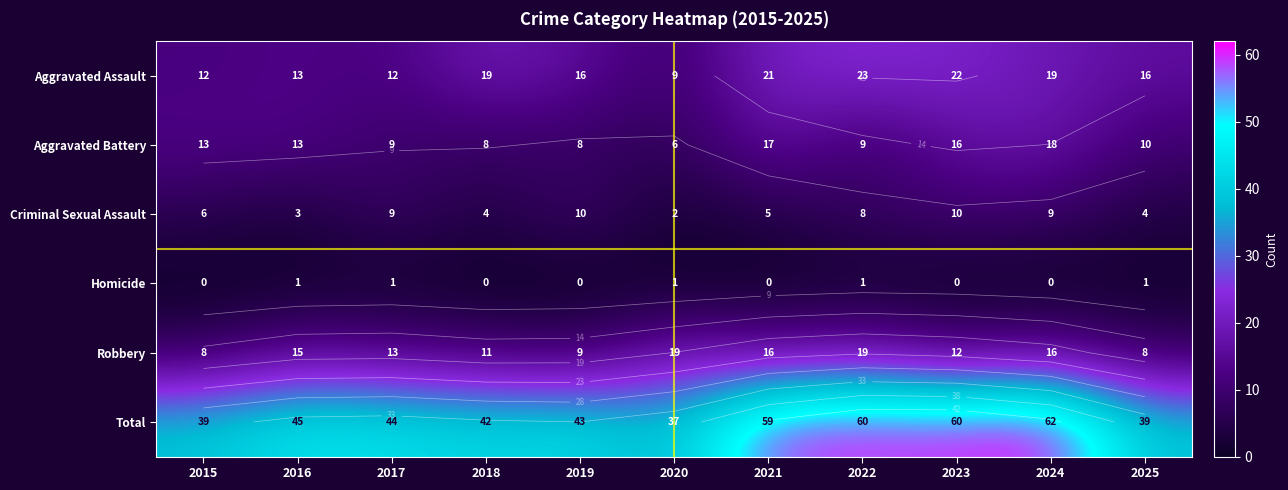

True or false: Aggravated Assault has a value of 7 at 2015.

False